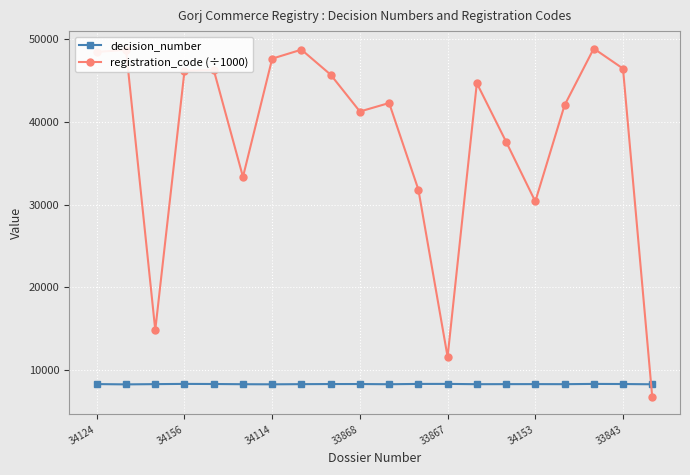

Which series has the widest spread of values?

registration_code (÷1000)